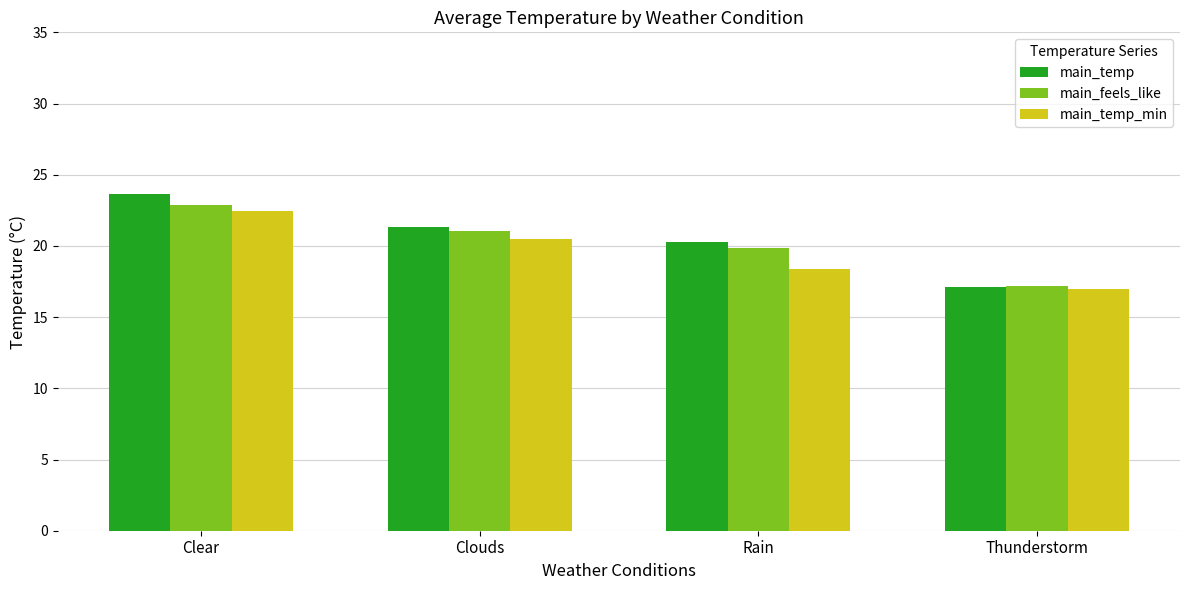

Which series has the widest spread of values?

main_temp